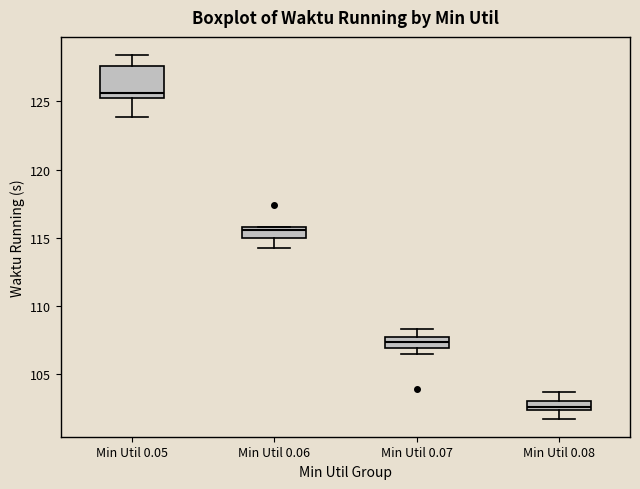

Which box's median line is the highest?

Min Util 0.05